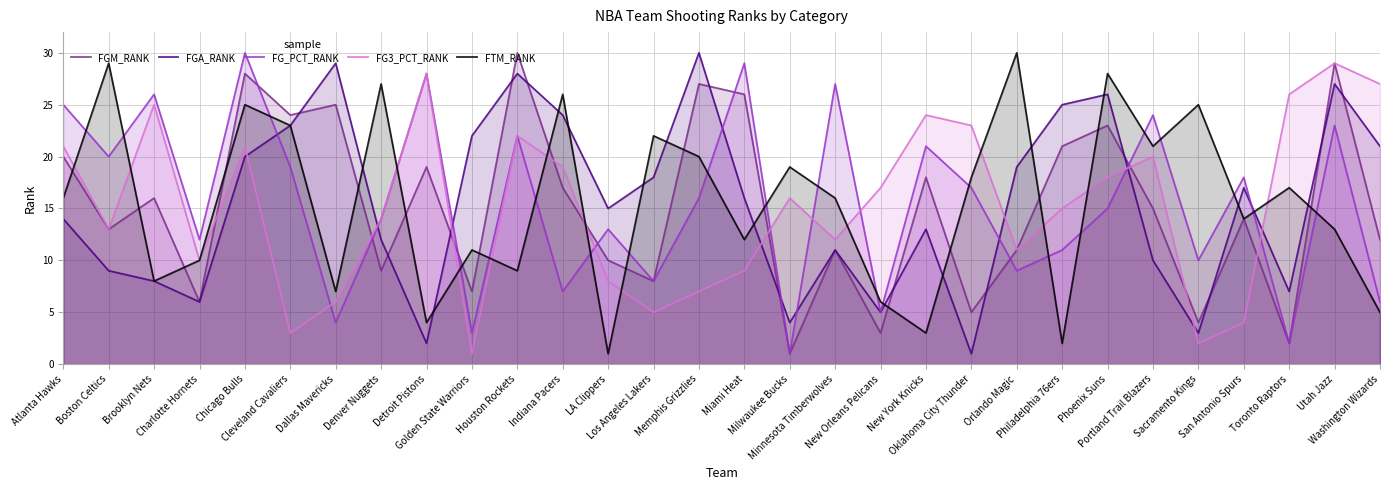

What is the minimum value for FGA_RANK?

1